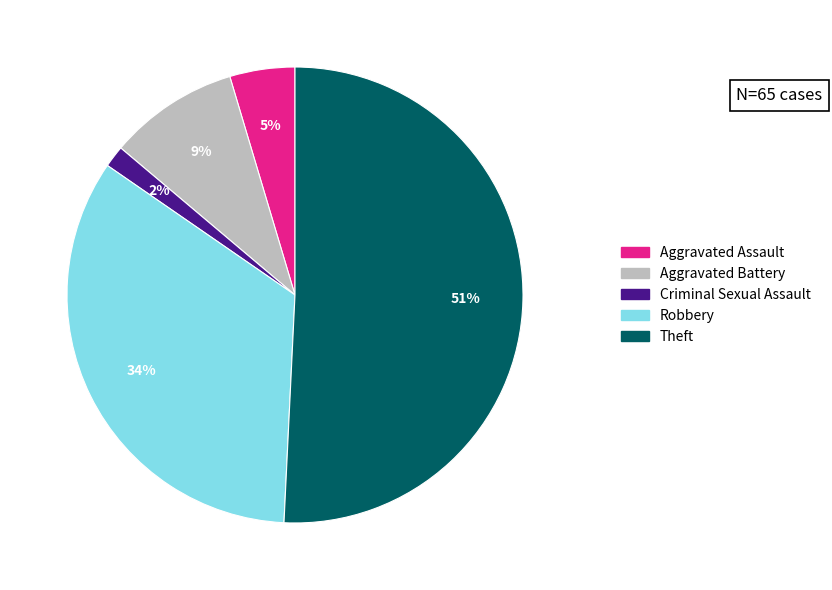

Is there a majority slice in this chart?

Yes